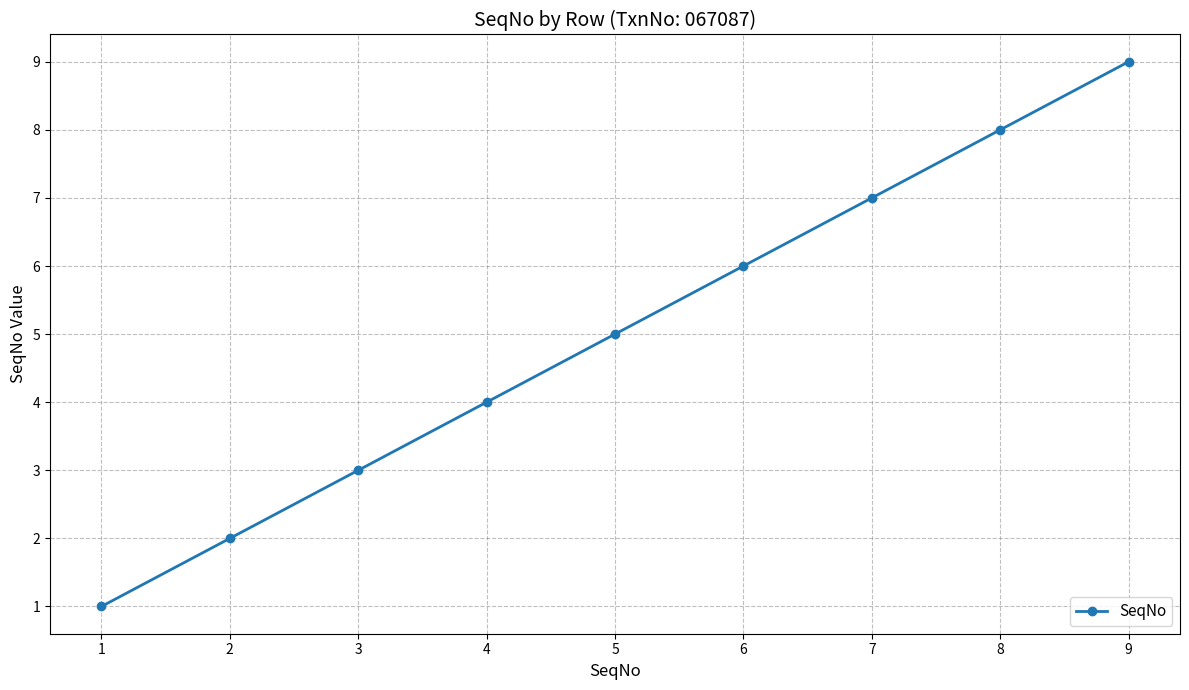

How many lines are shown in the chart?

1